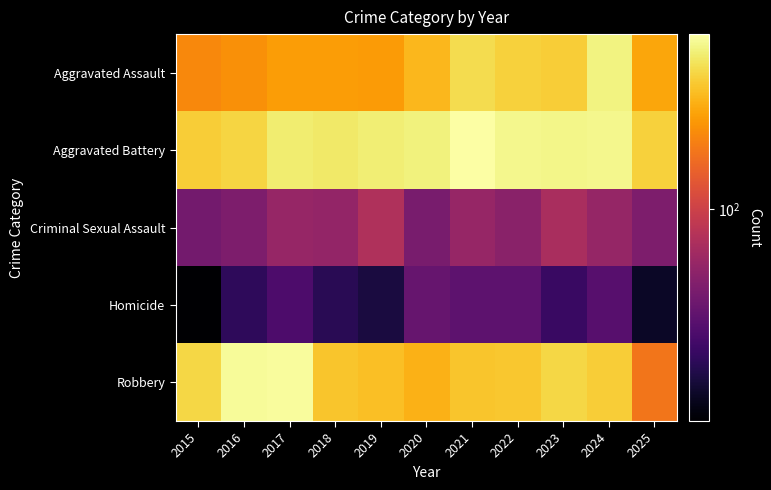

Which series has the largest range (max minus min)?

Robbery